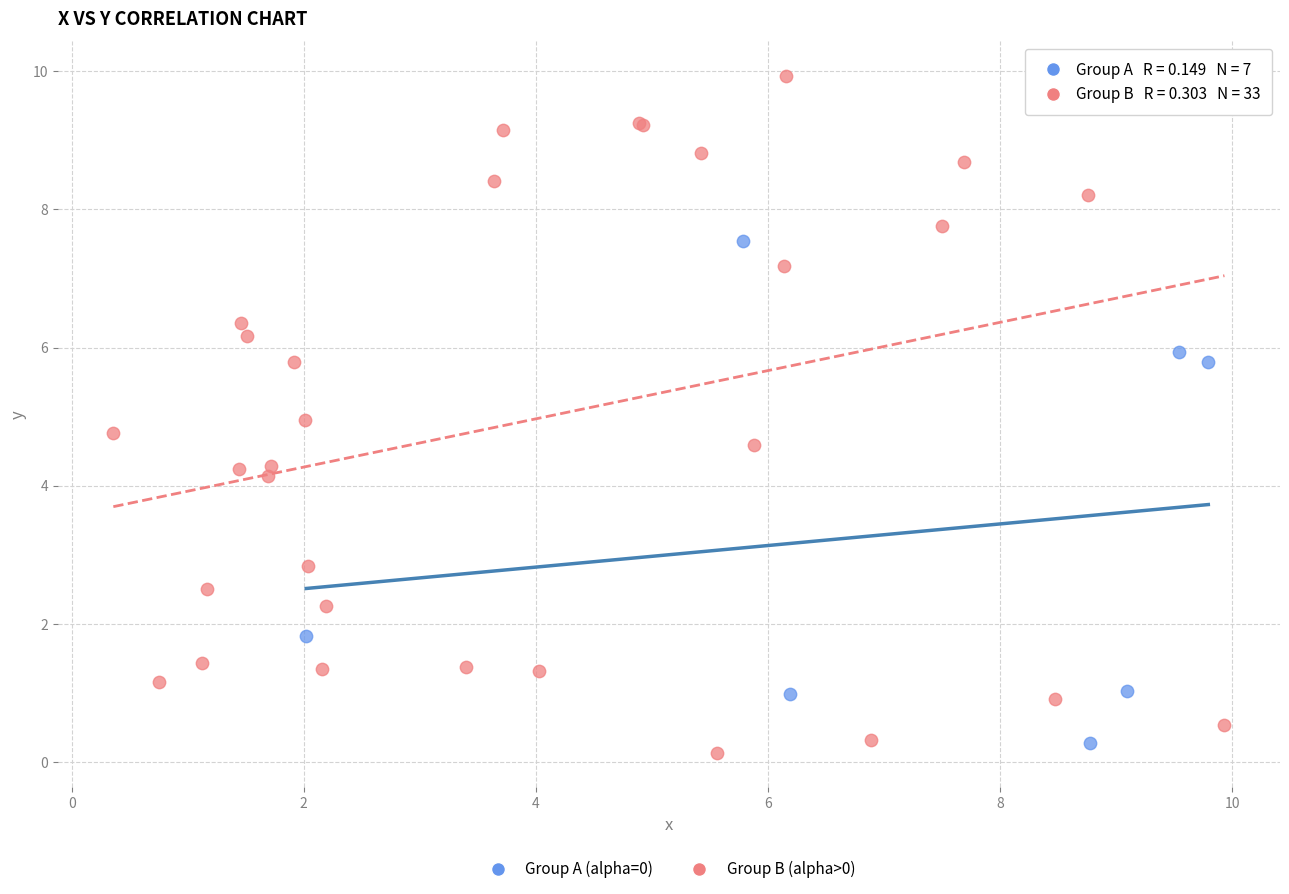

Which series has the largest Y range (max minus min)?

Group B (alpha>0)